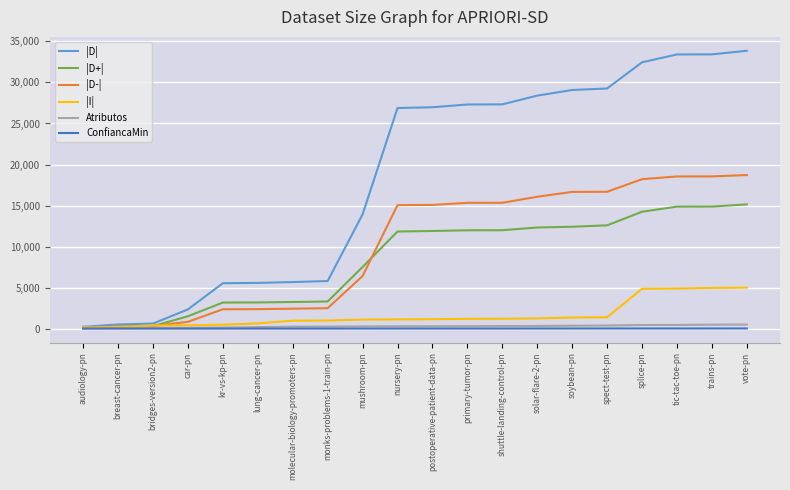

The |D-| series shows 16678 at spect-test-pn. True or false?

True